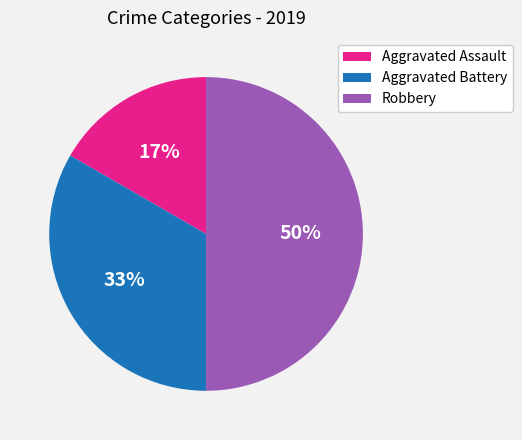

Is it true that Aggravated Assault is 17% of the pie?

True